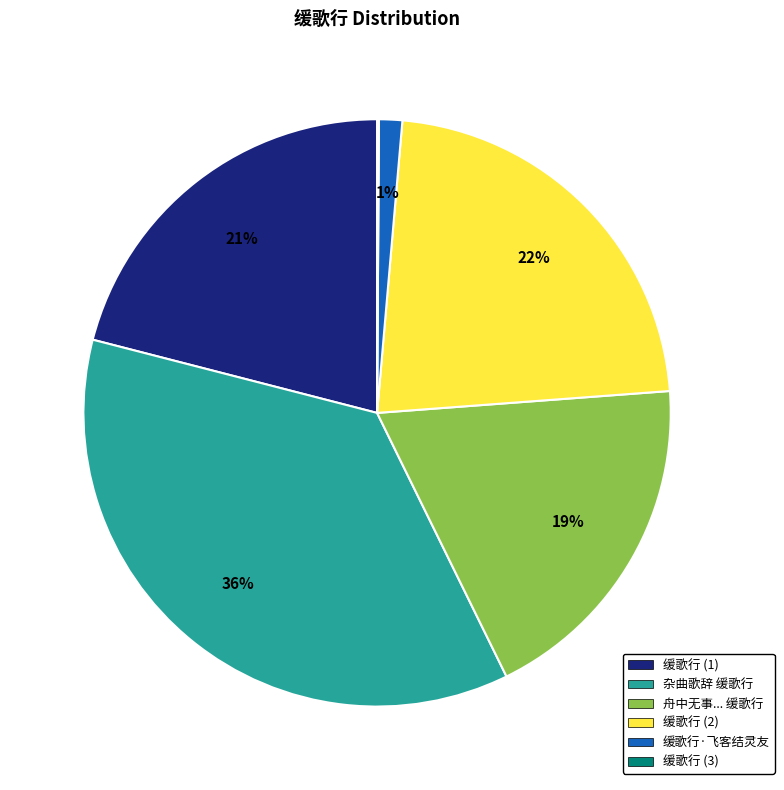

To the nearest percent, what percentage of the pie is 缓歌行 (2)?

22%